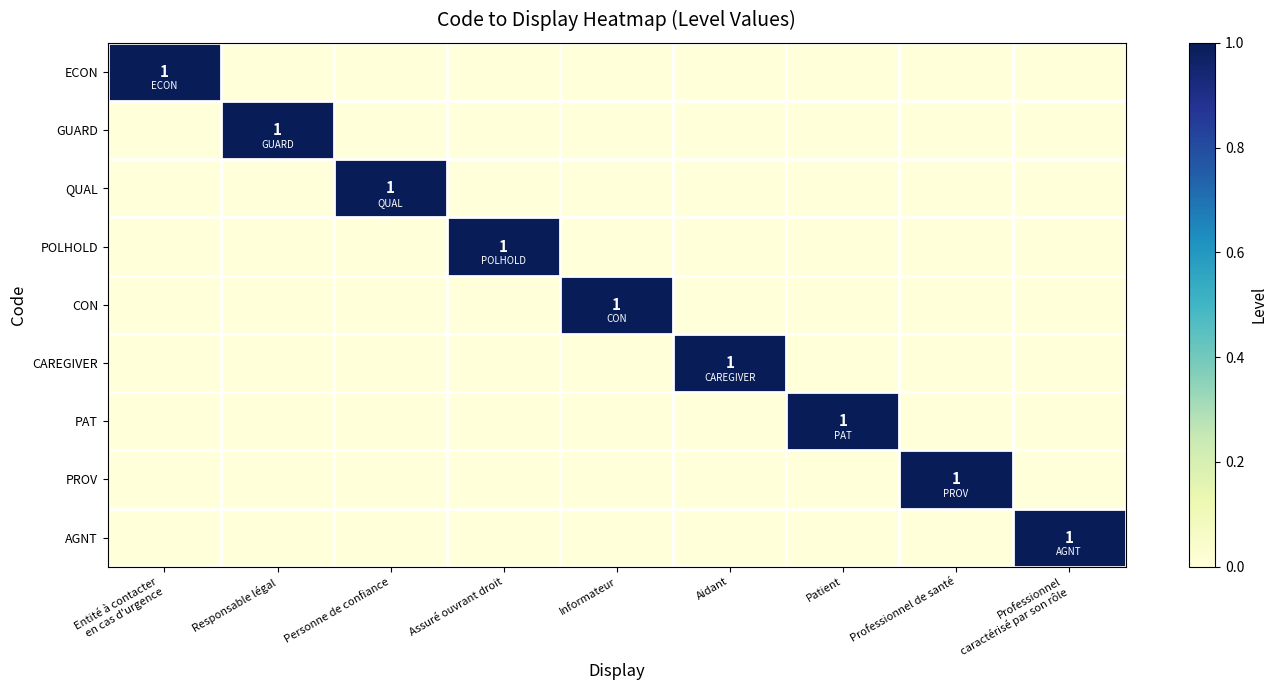

Is it true that CON equals 1 at Informateur?

True